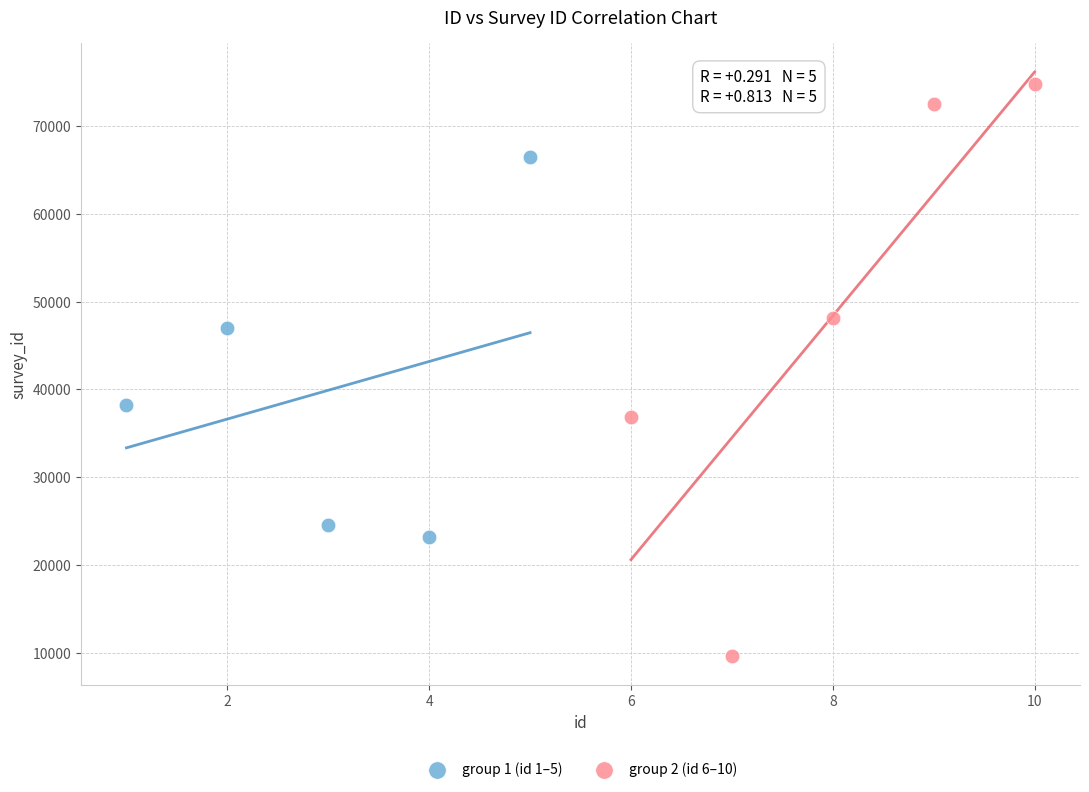

Which series reaches the minimum Y coordinate?

group 2 (id 6–10)